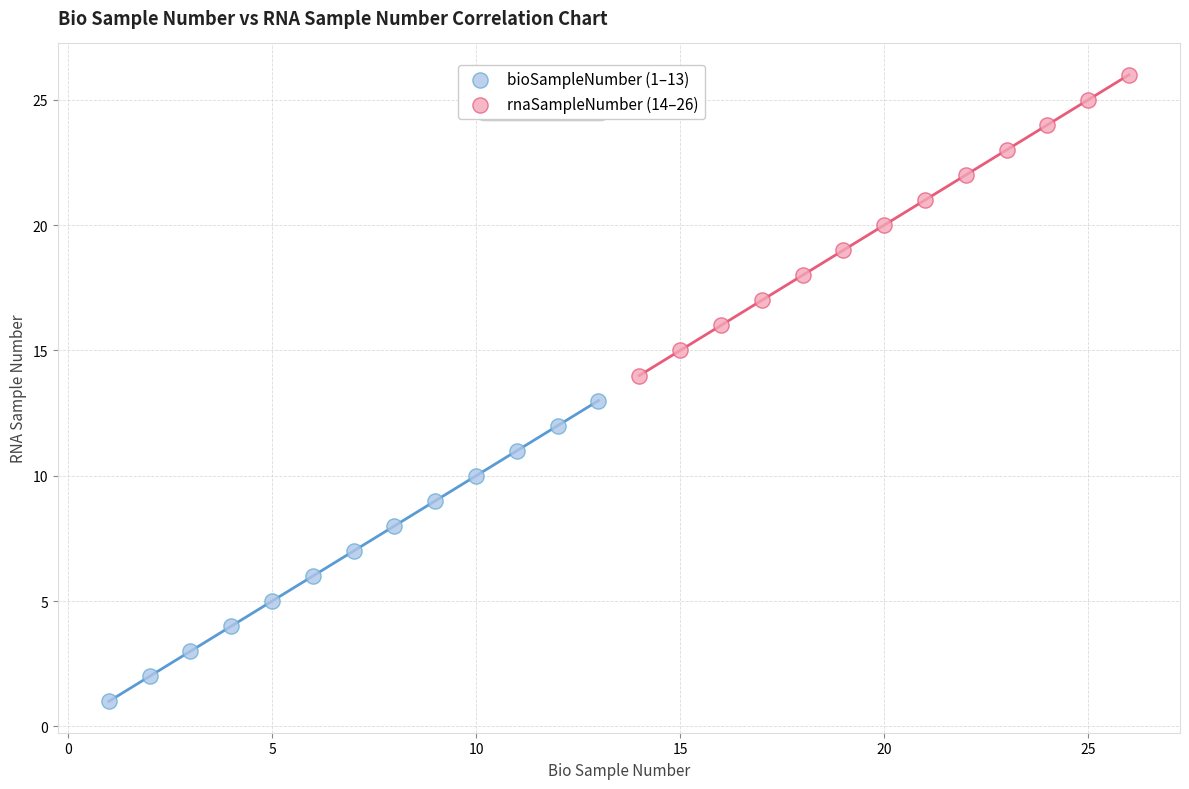

Which series contains the lowest Y value?

bioSampleNumber (1–13)